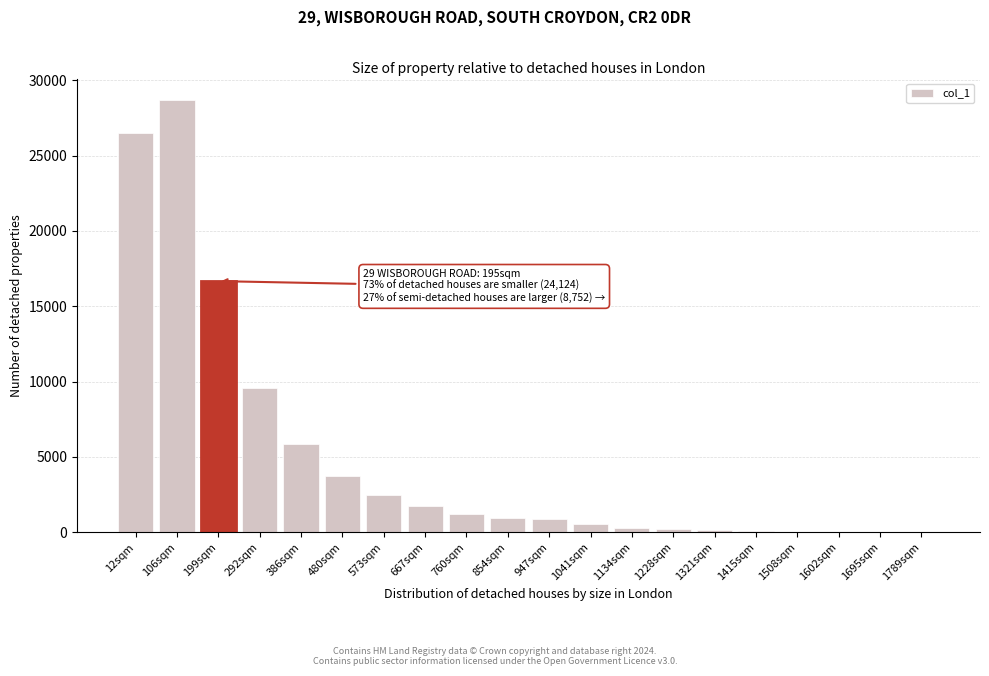

At which label is the value closest to 14343?

199sqm